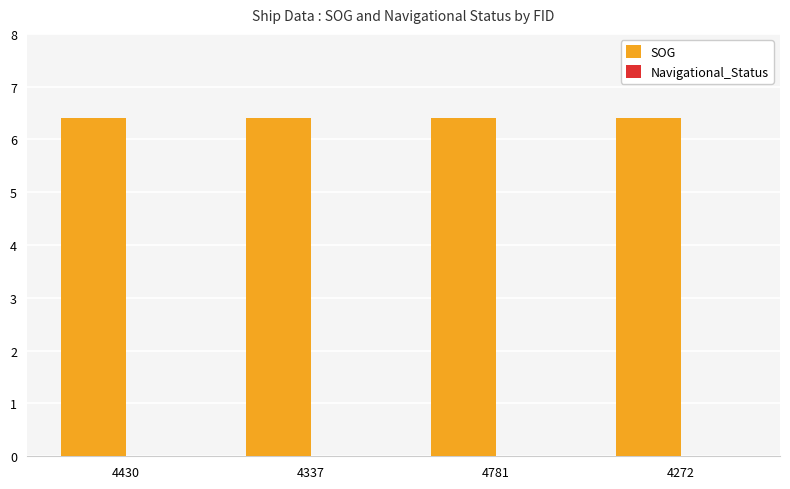

Reading left to right, transcribe all the data shown in this chart.

SOG: 4430=6.4	4337=6.4	4781=6.4	4272=6.4
Navigational_Status: 4430=0.0	4337=0.0	4781=0.0	4272=0.0